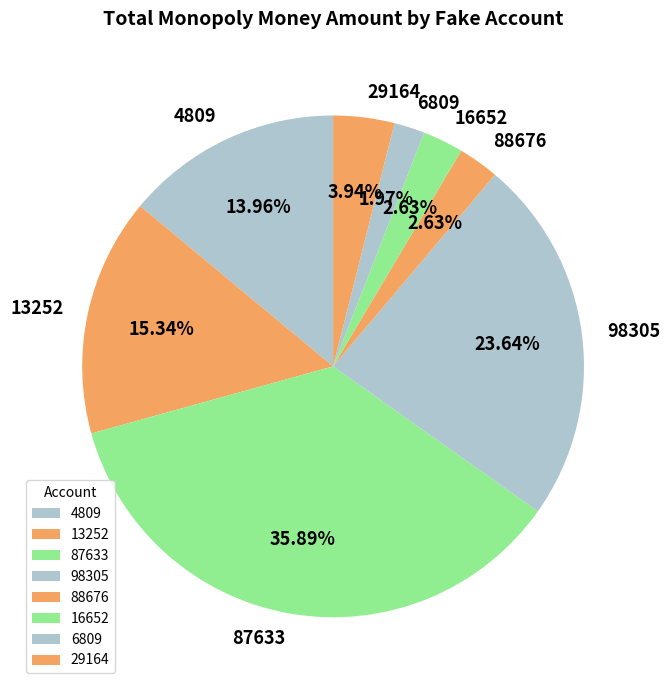

How many segments does this pie chart have?

8